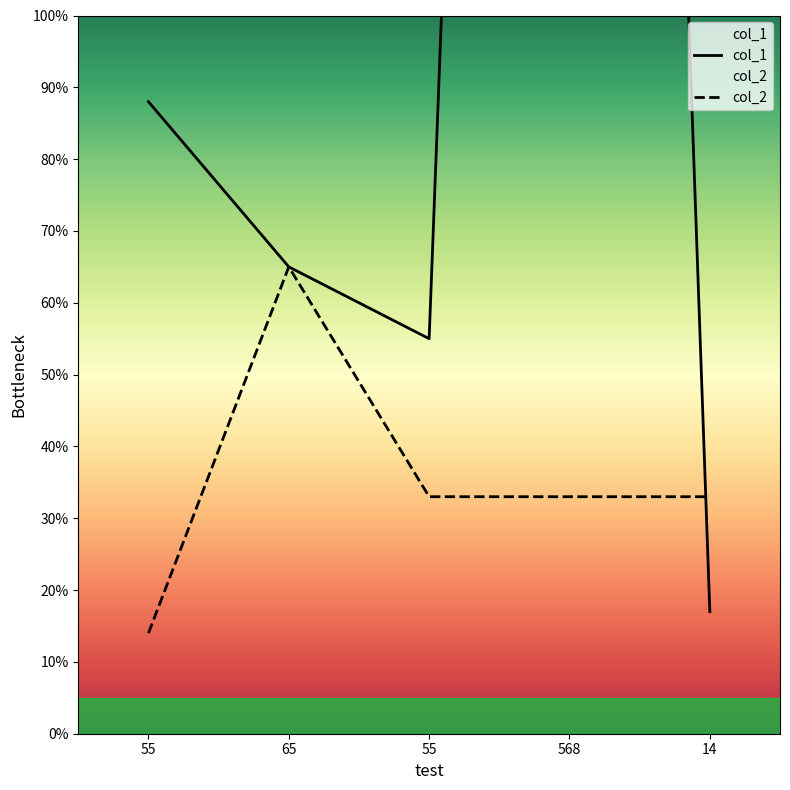

Read the col_2 value at 14, to the nearest 5.

35